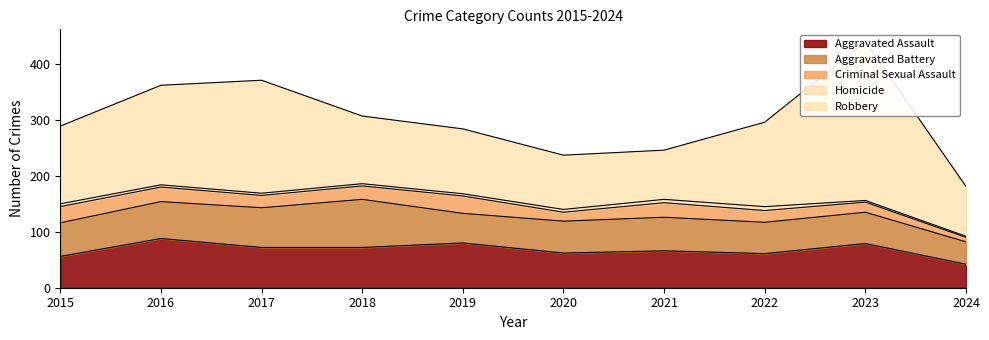

At which label is Aggravated Assault closest to 65?

2021